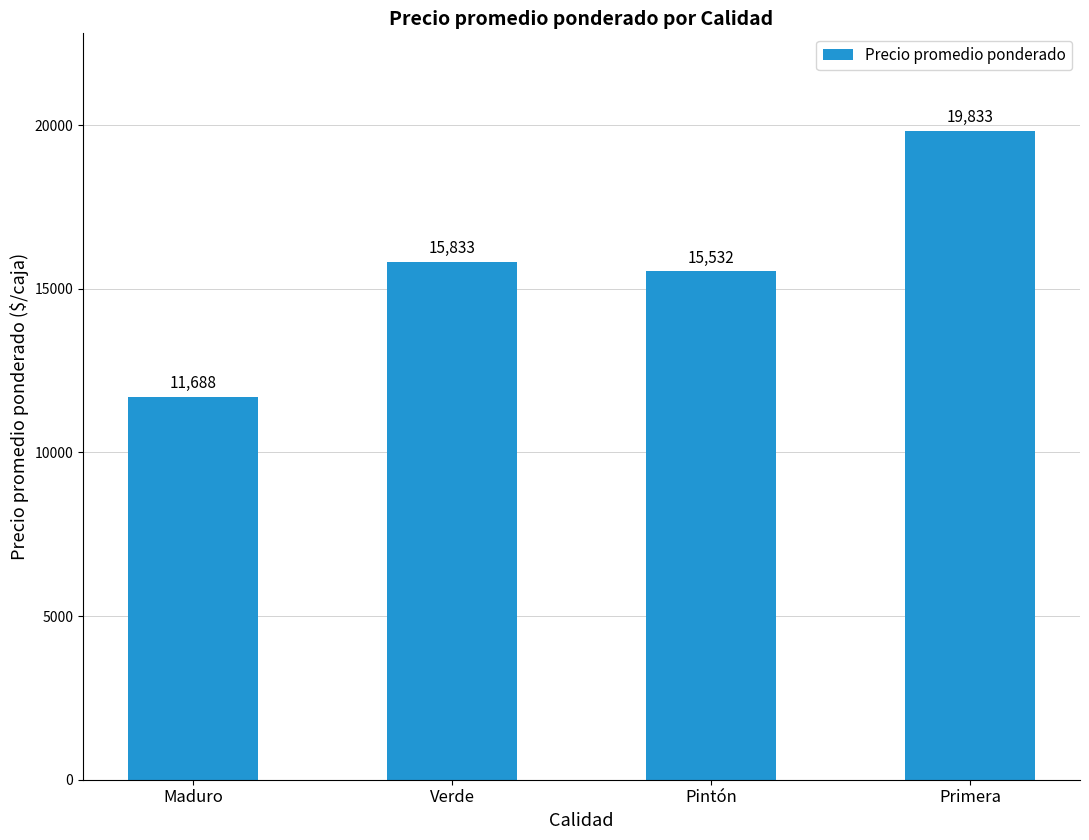

What value does the data have at Primera, to the nearest 50?

19850